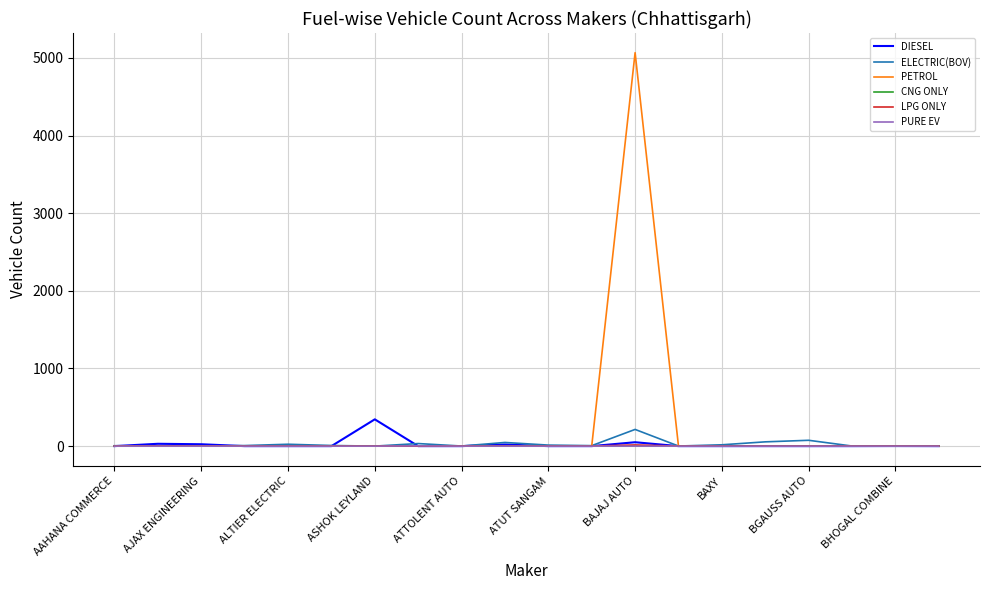

What is the maximum value for ELECTRIC(BOV)?

215